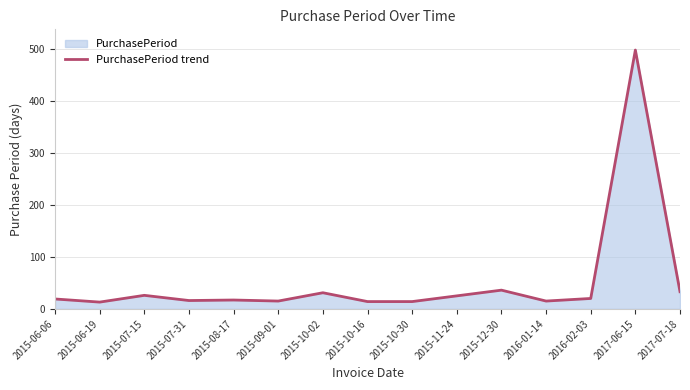

Reading left to right, what are all the values shown in this chart?

2015-06-06=19	2015-06-19=13	2015-07-15=26	2015-07-31=16	2015-08-17=17	2015-09-01=15	2015-10-02=31	2015-10-16=14	2015-10-30=14	2015-11-24=25	2015-12-30=36	2016-01-14=15	2016-02-03=20	2017-06-15=498	2017-07-18=33